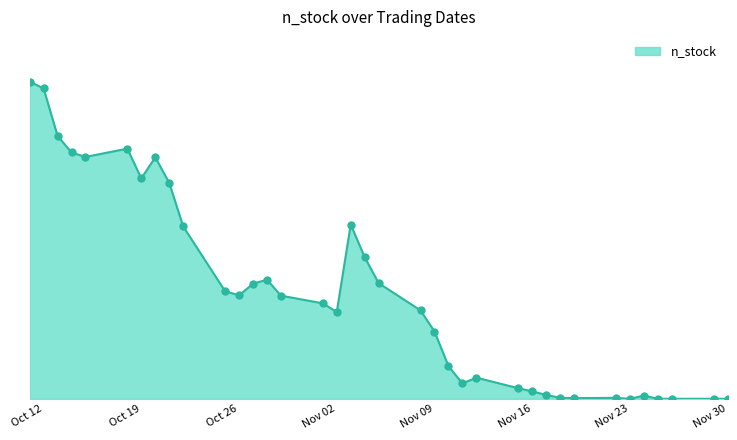

Is this an area chart (filled region under the line)?

Yes